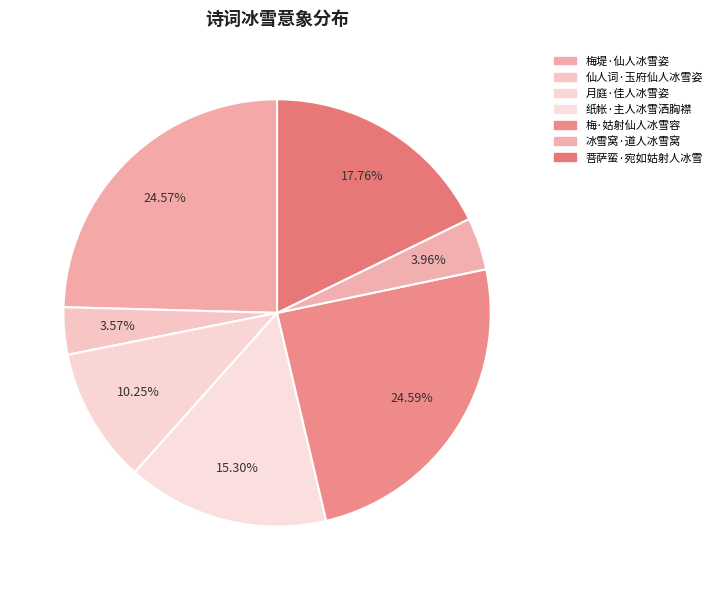

Does any single category account for the majority?

No